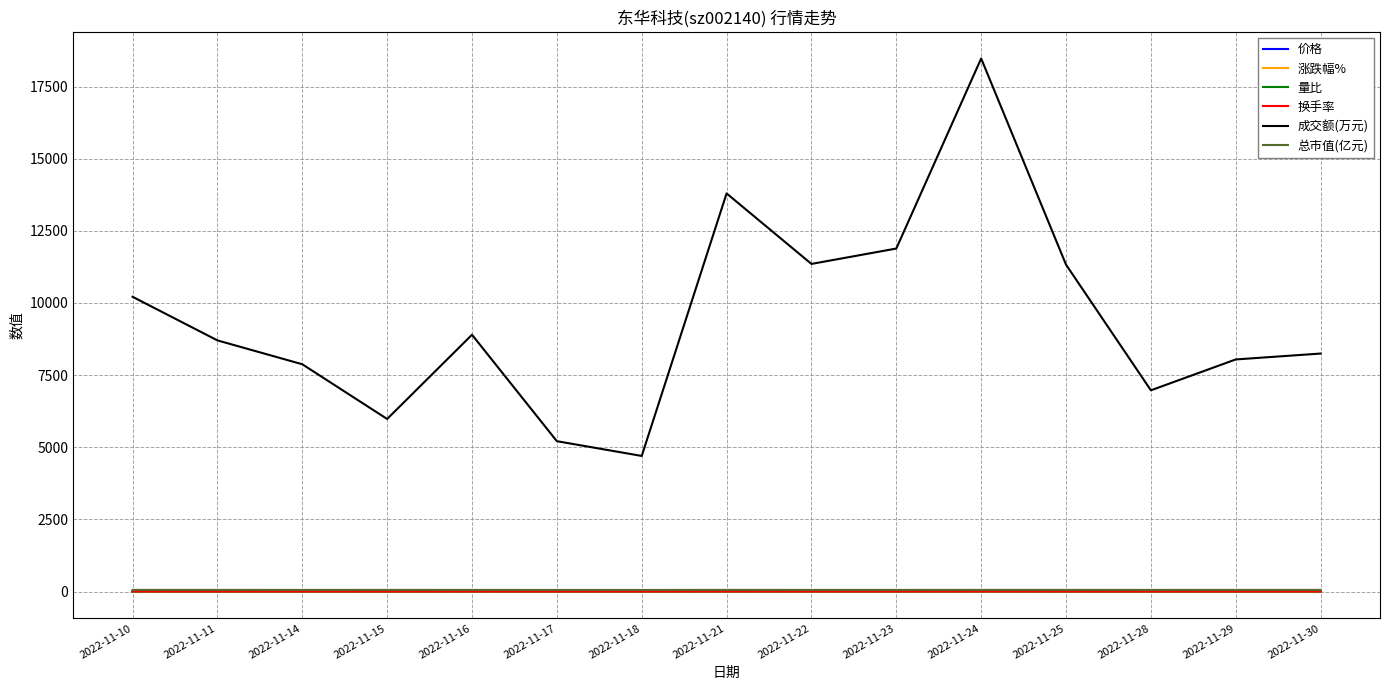

Between 2022-11-23 and 2022-11-30, which series saw the biggest shift?

成交额(万元)